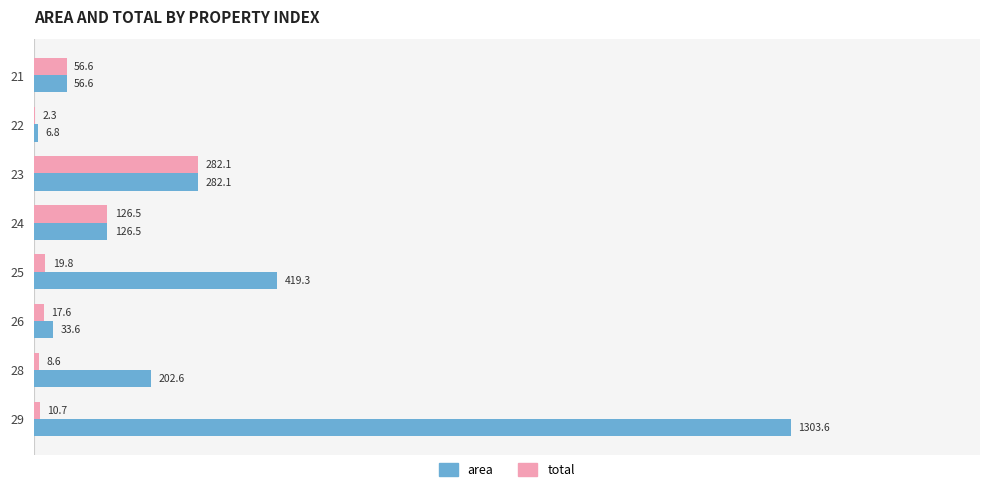

Which category has the highest value in the area series?

29